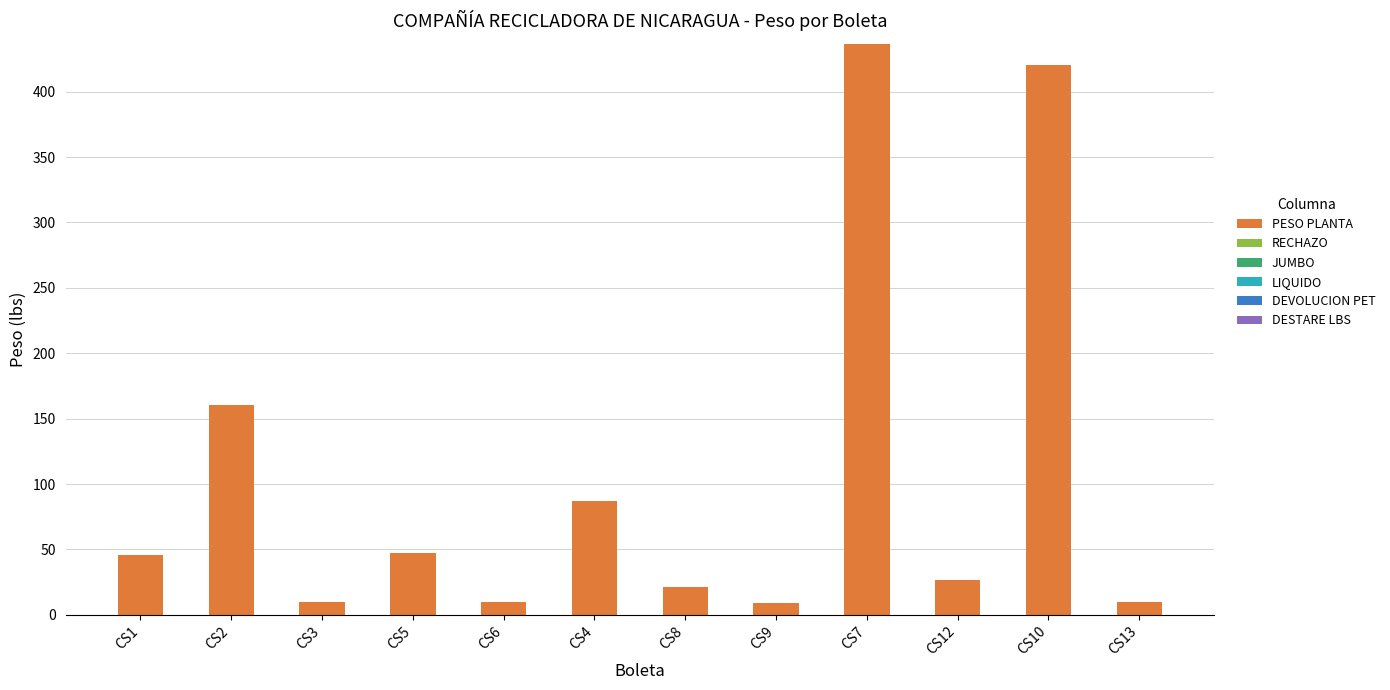

What is the change in value from CS1 to CS7?

+390.9